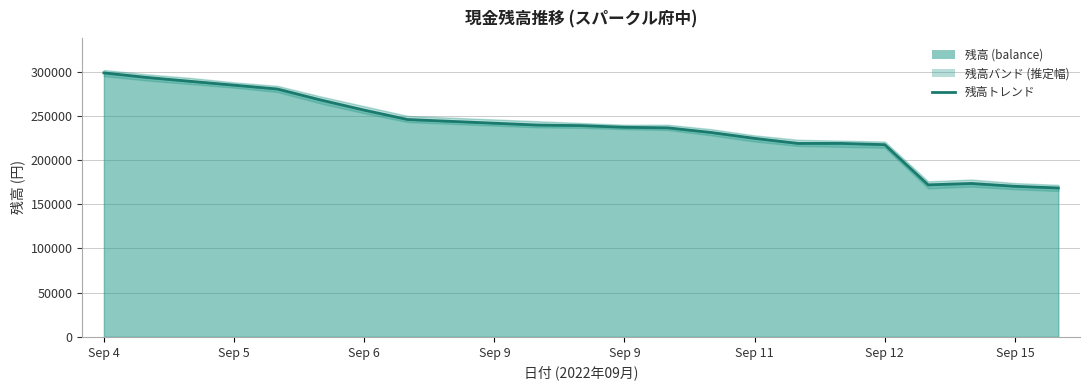

What value does the data have at 19, to the nearest 100?

172000